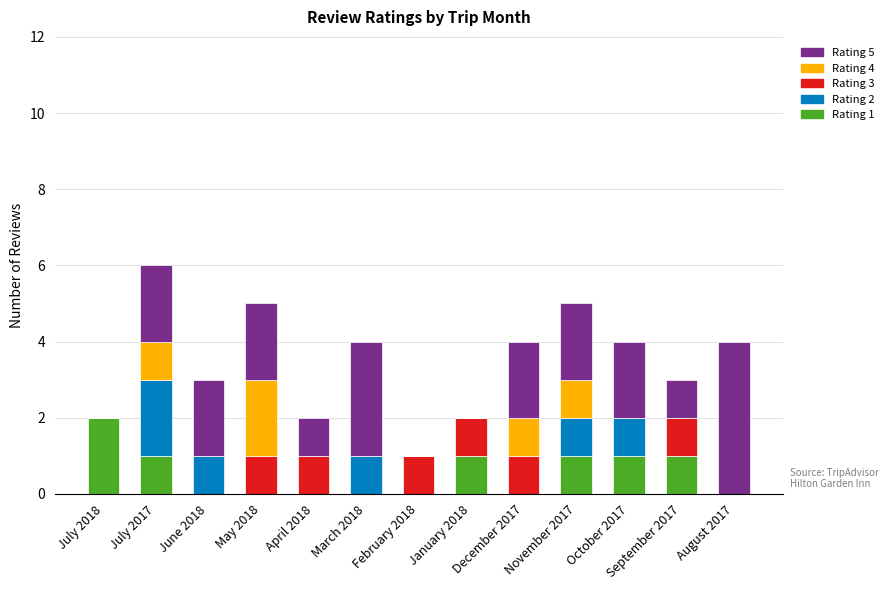

What is the total value across all series at June 2018?

3